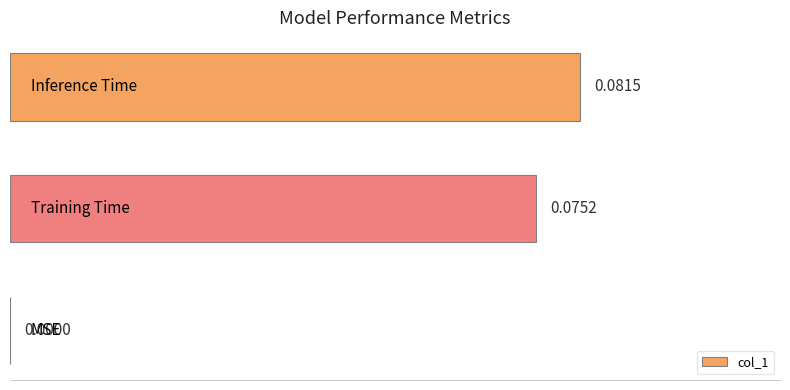

What is the maximum value shown in the chart?

0.1